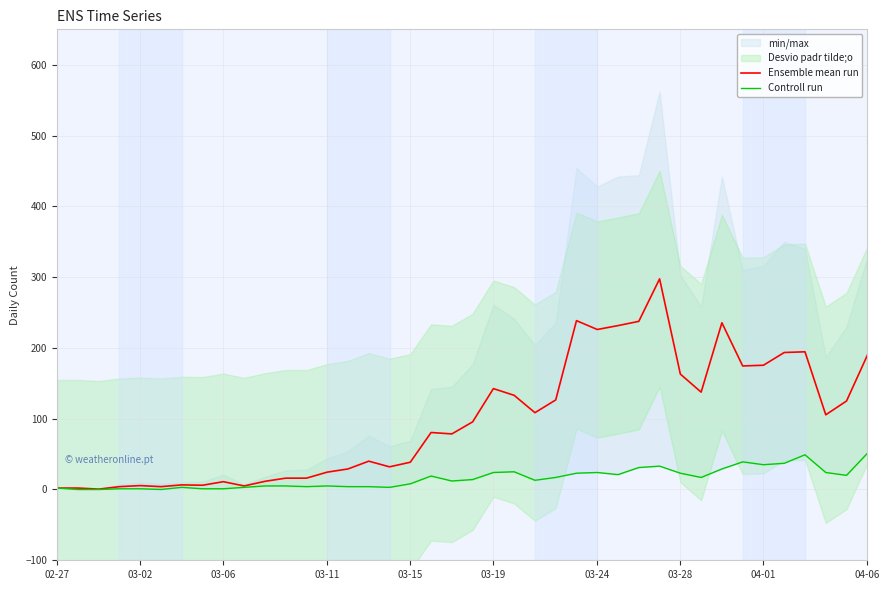

How many data points in Ensemble mean run are less than 95?

20